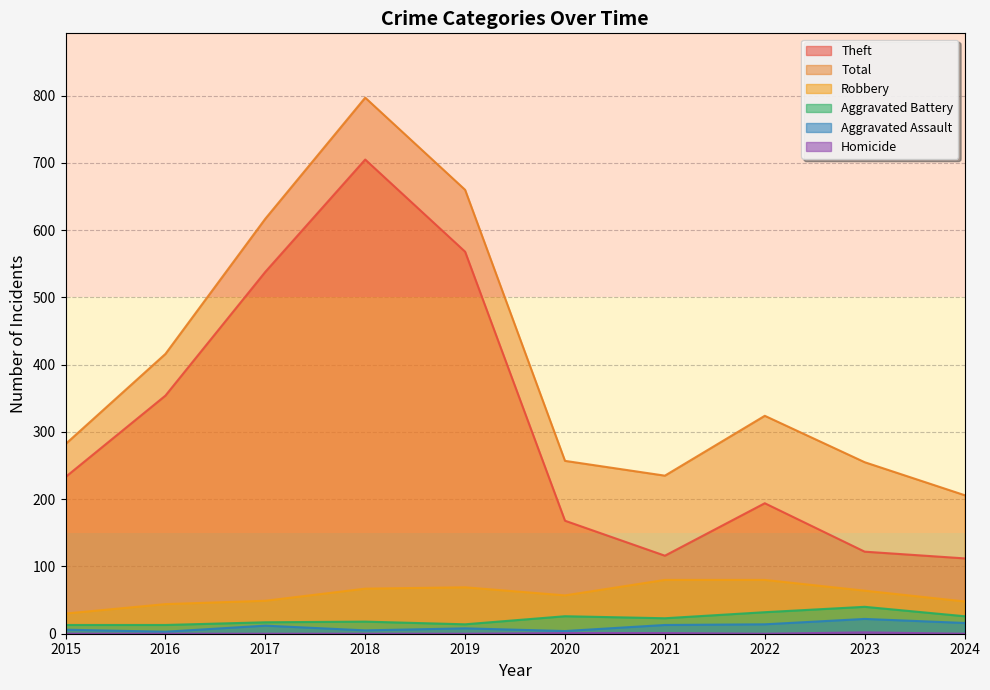

Does the chart have visible grid lines?

Yes